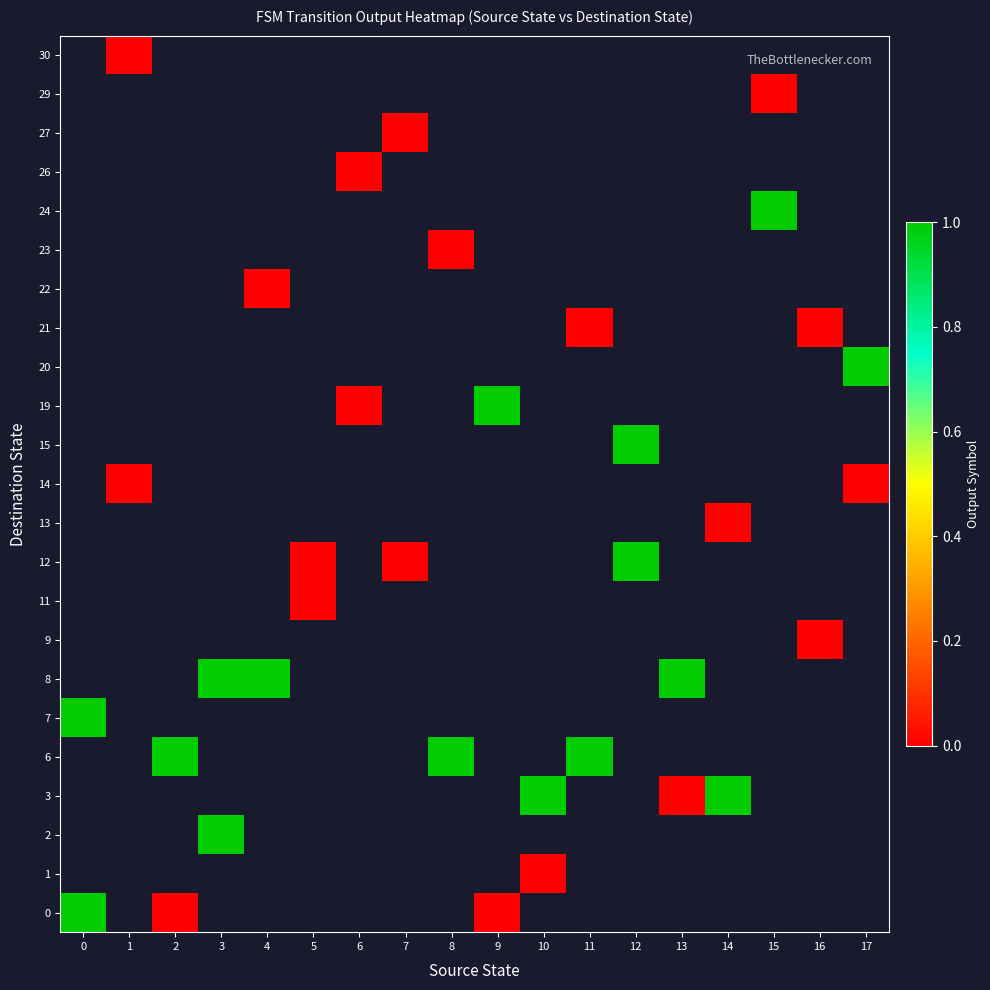

How many series are shown in this chart?

23